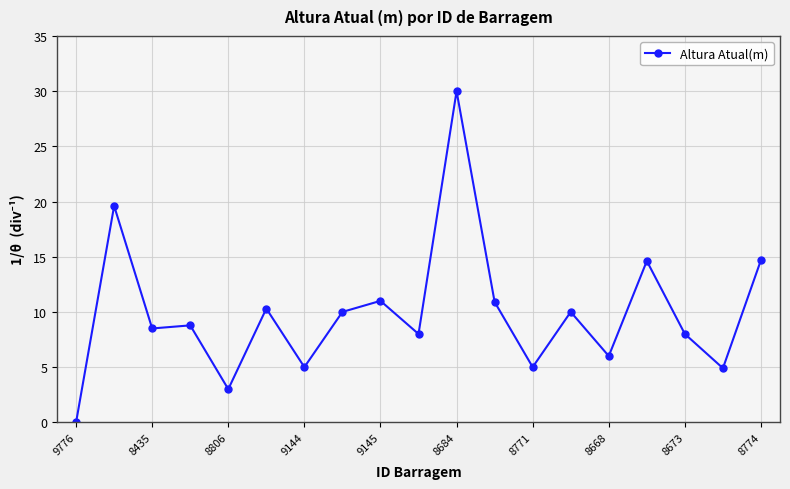

What is the difference between the maximum and minimum values?

30.0